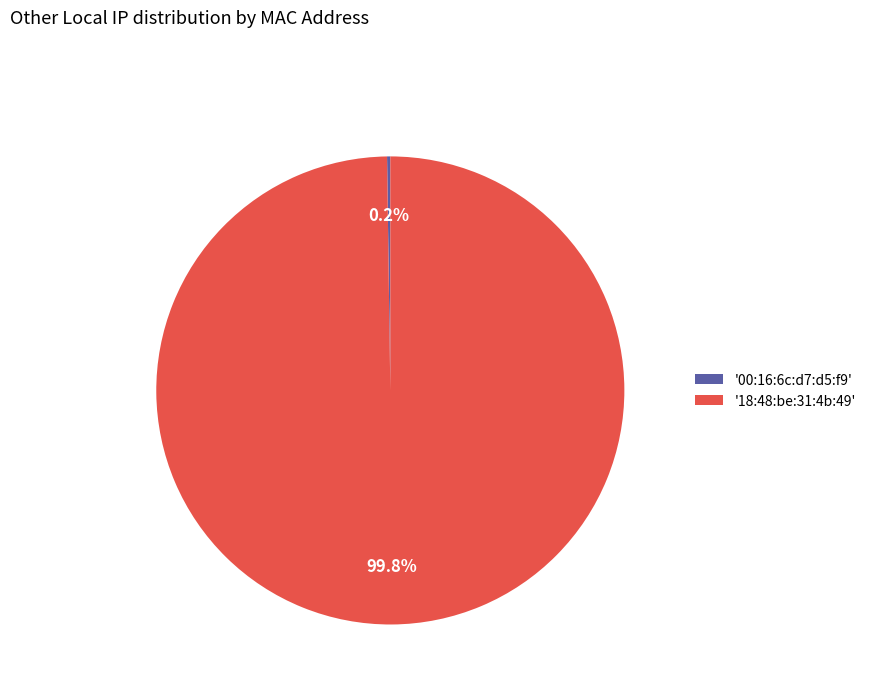

What is the majority slice?

'18:48:be:31:4b:49'